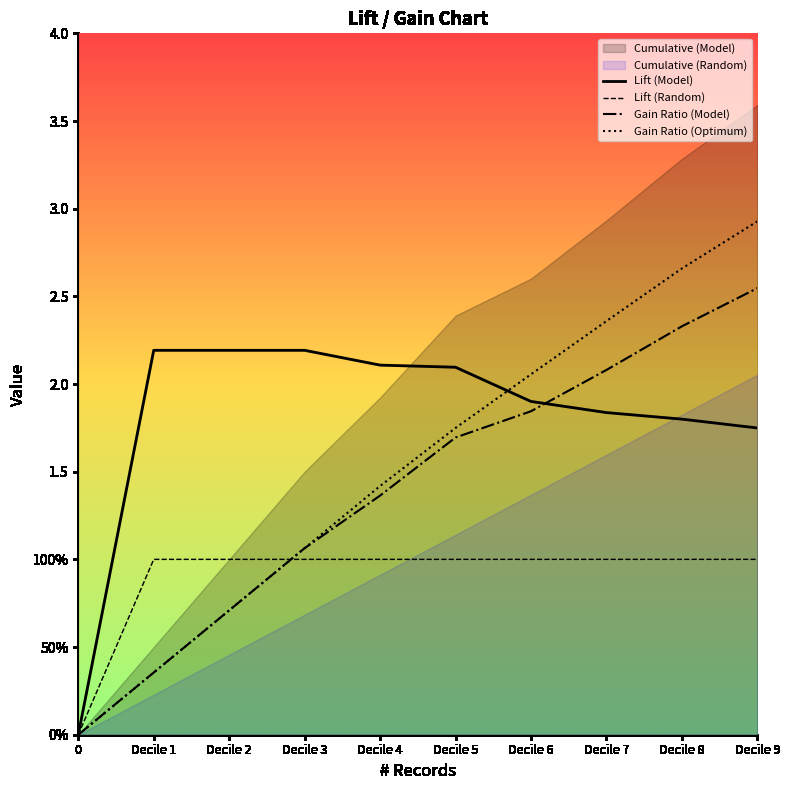

Where do Lift (Random) and Gain Ratio (Model) first cross each other?

Decile 2 and Decile 3